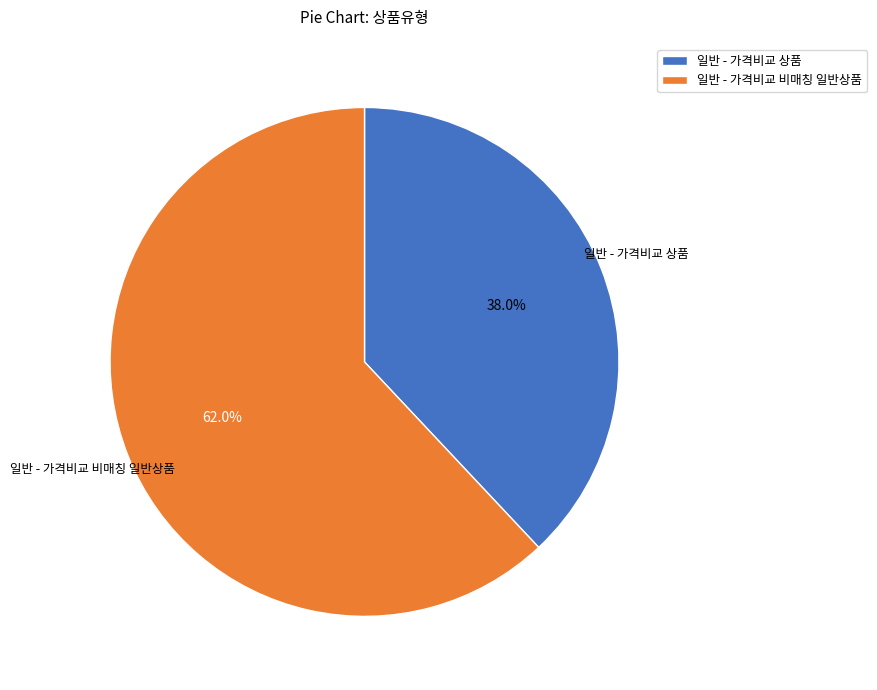

What percentage is NOT represented by 일반 - 가격비교 비매칭 일반상품?

38.0%